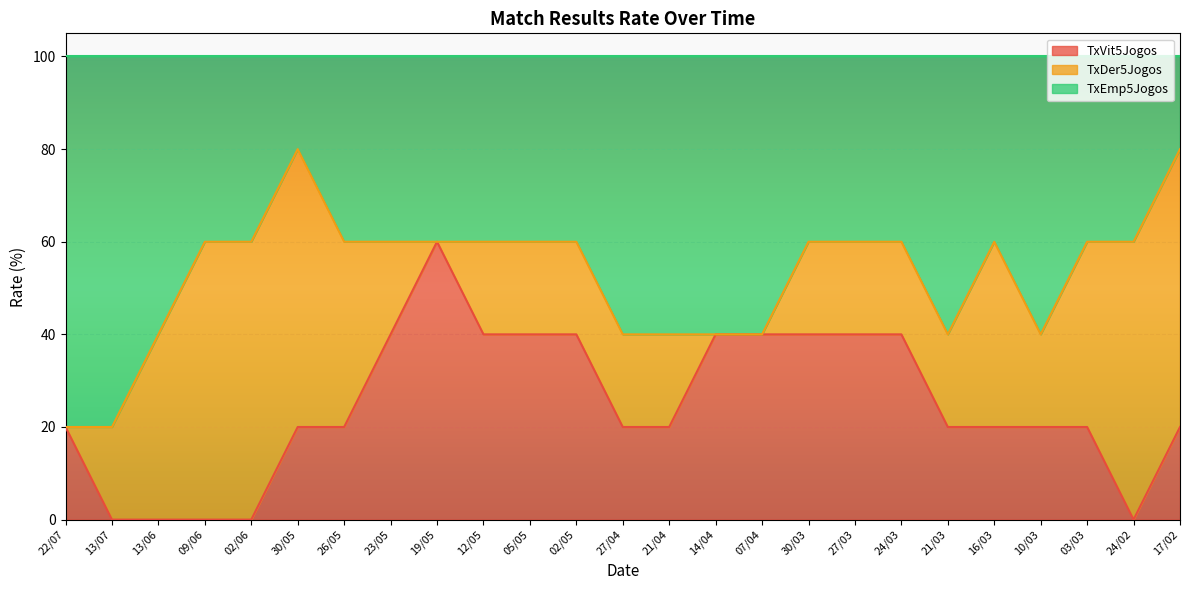

True or false: TxVit5Jogos and TxEmp5Jogos intersect in this chart.

False